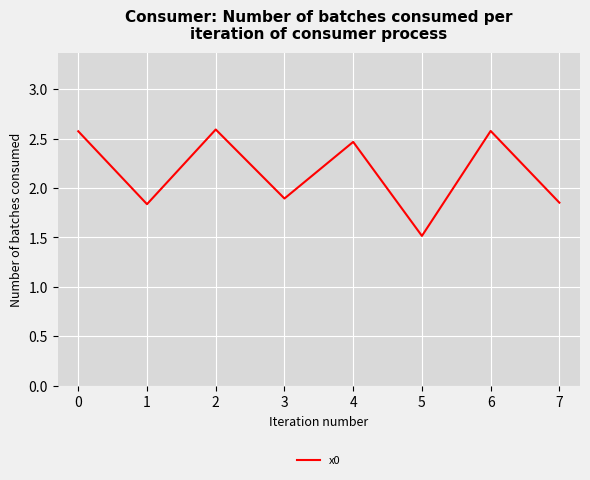

What is the difference between the maximum and minimum values?

1.1